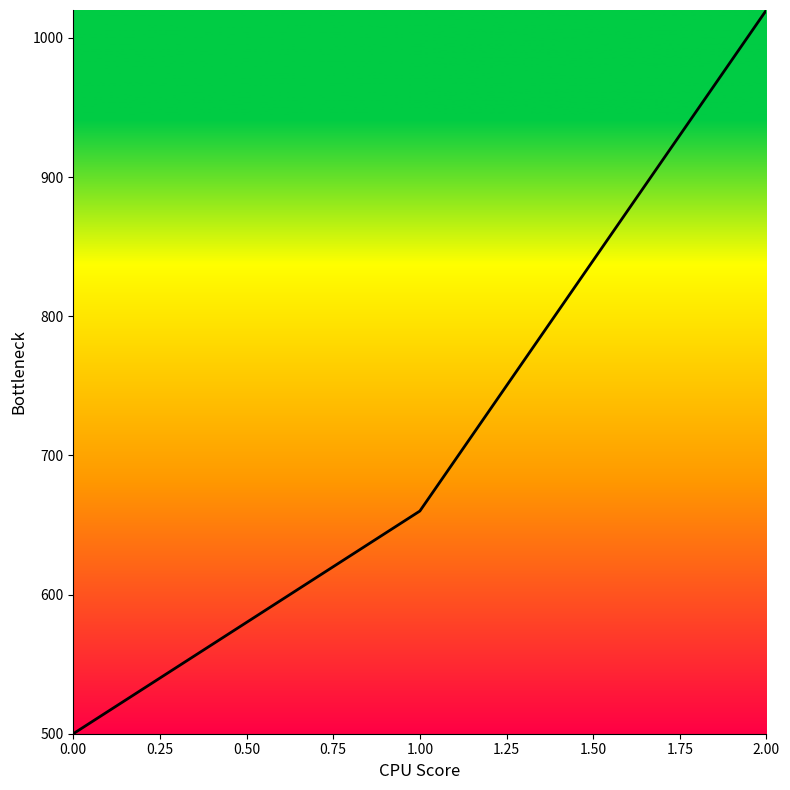

List the labels in order of value, largest first.

2.00, 1.00, 0.00